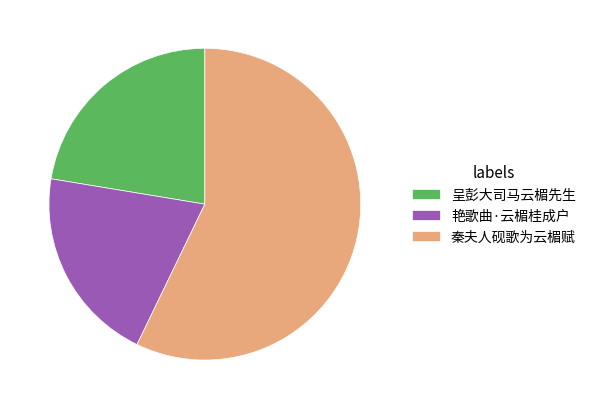

Rank the categories by value from lowest to highest.

艳歌曲·云楣桂成户, 呈彭大司马云楣先生, 秦夫人砚歌为云楣赋